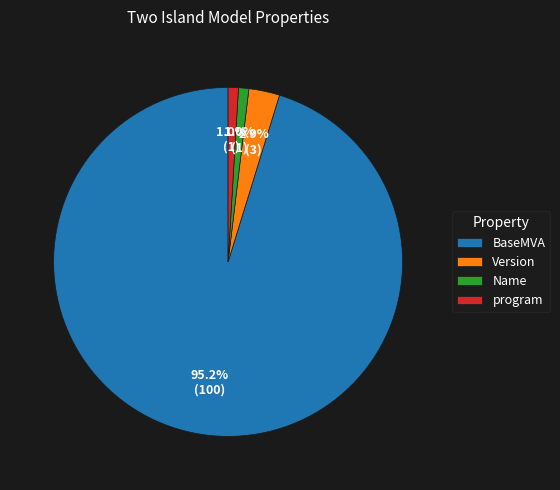

Which category has the biggest portion of the pie?

BaseMVA